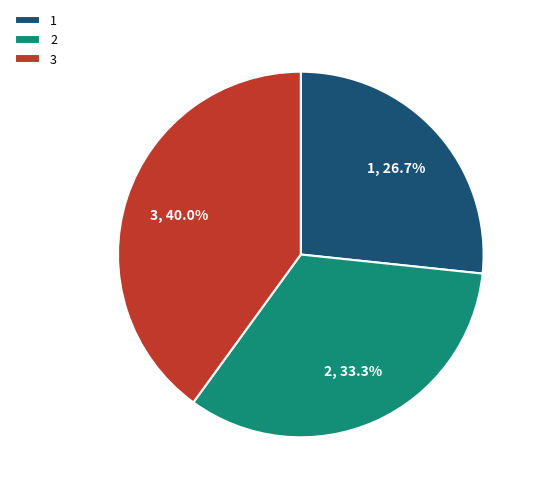

Is there a majority slice in this chart?

No